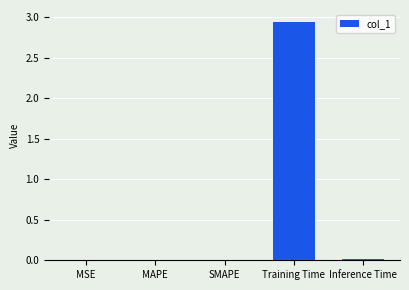

What is the sum of all values?

3.0